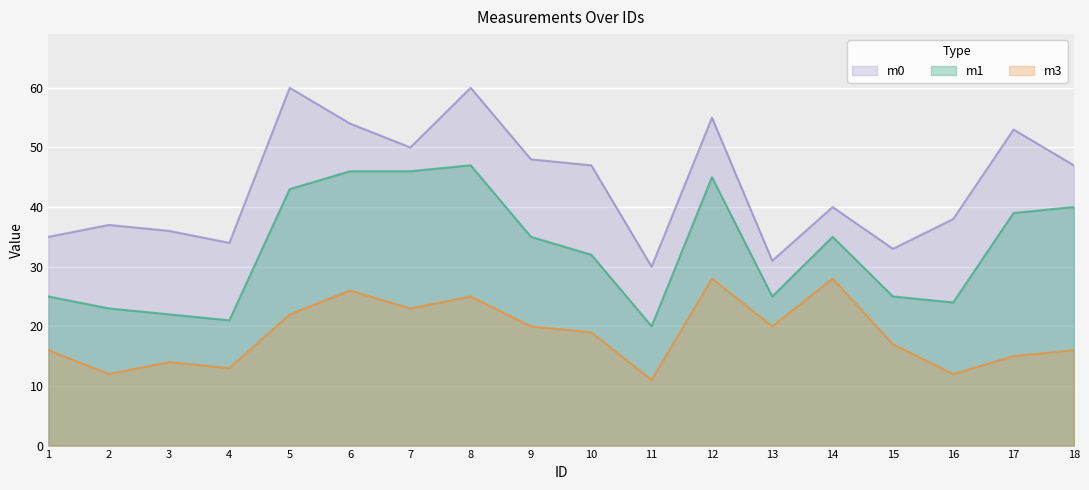

Rank the series by their average value, from highest to lowest.

m0, m1, m3